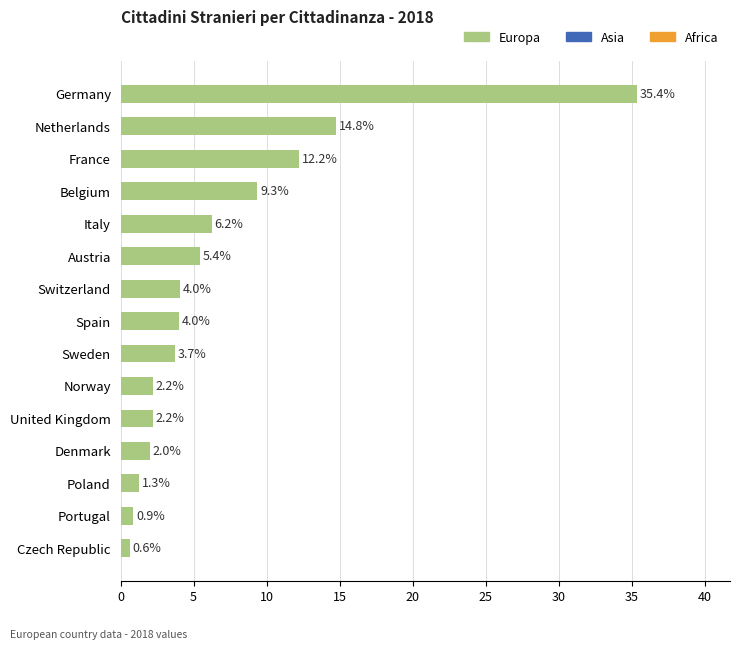

Where is the data nearest to the value 17?

Netherlands